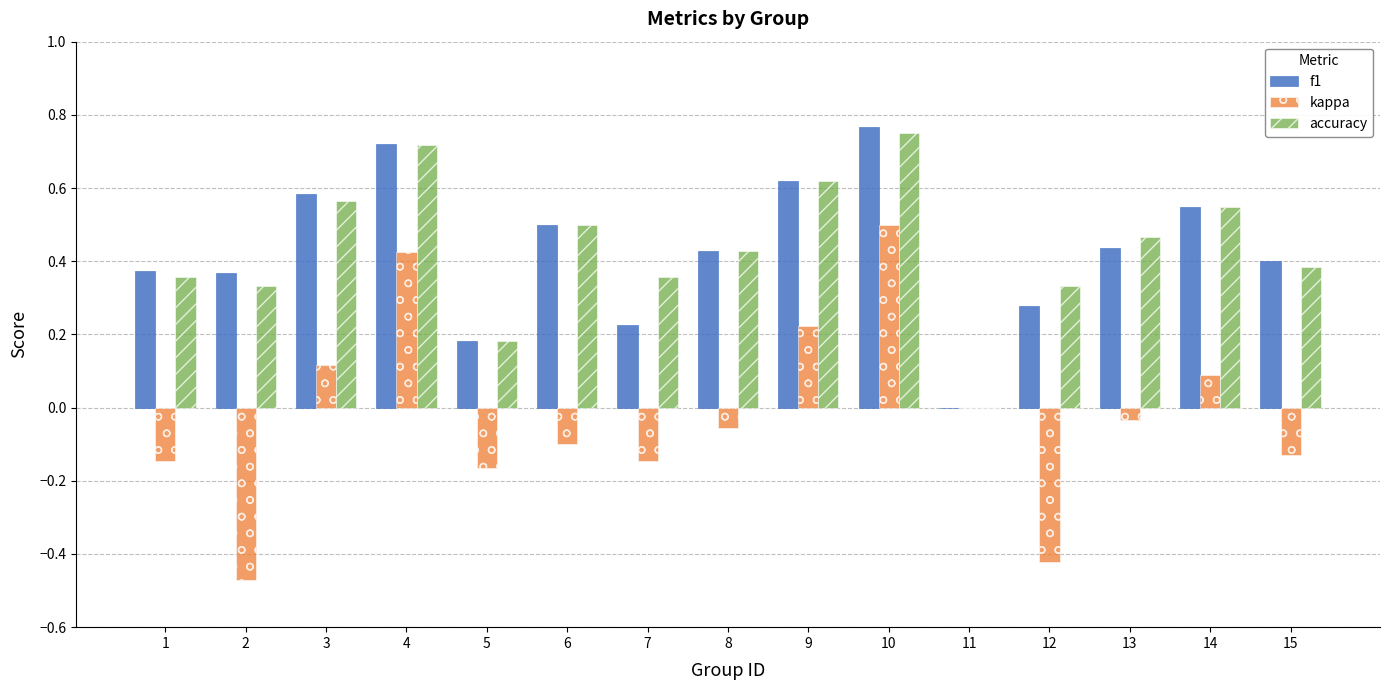

Is it true that f1 equals 0.5 at 2?

False